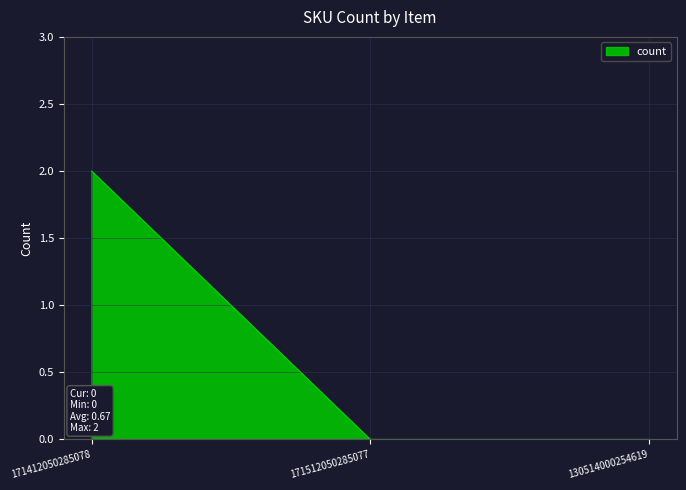

What position from the right is 171512050285077?

2